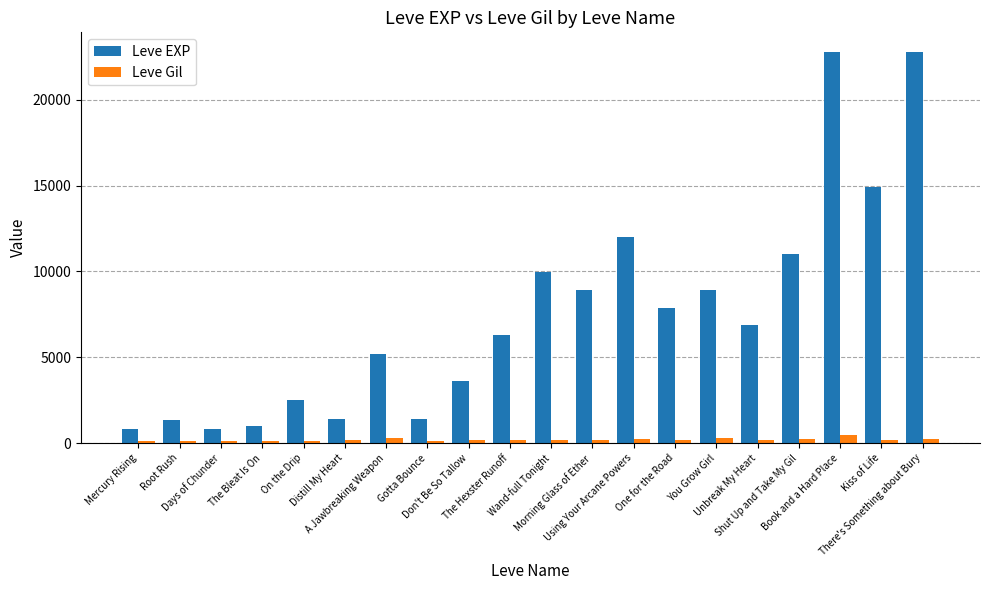

Rank the series at Gotta Bounce from highest to lowest value.

Leve EXP, Leve Gil